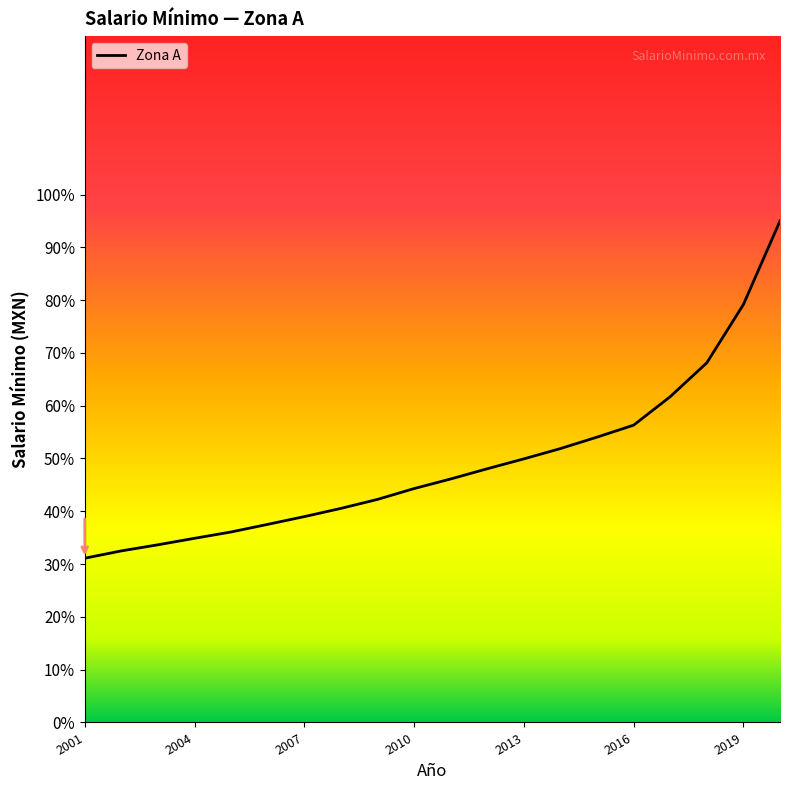

What is the maximum value shown in the chart?

95.0